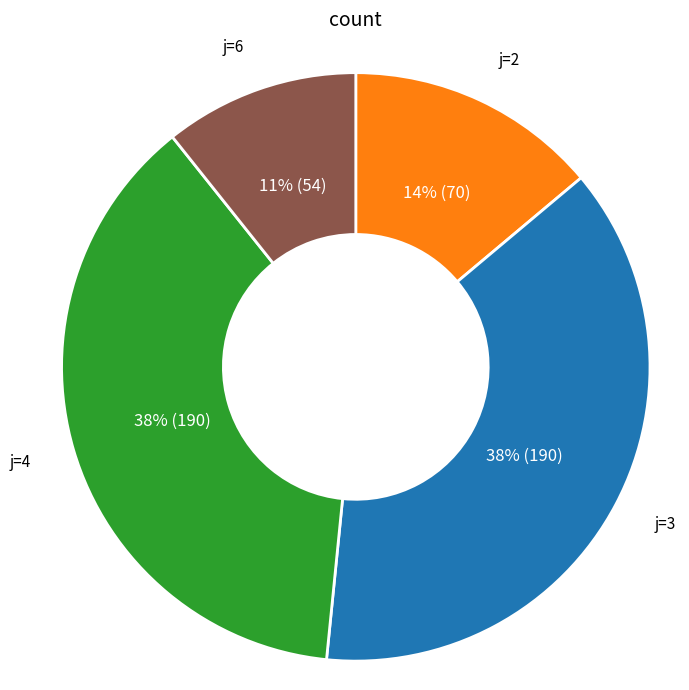

Is it true that j=4 is 46% of the pie?

False